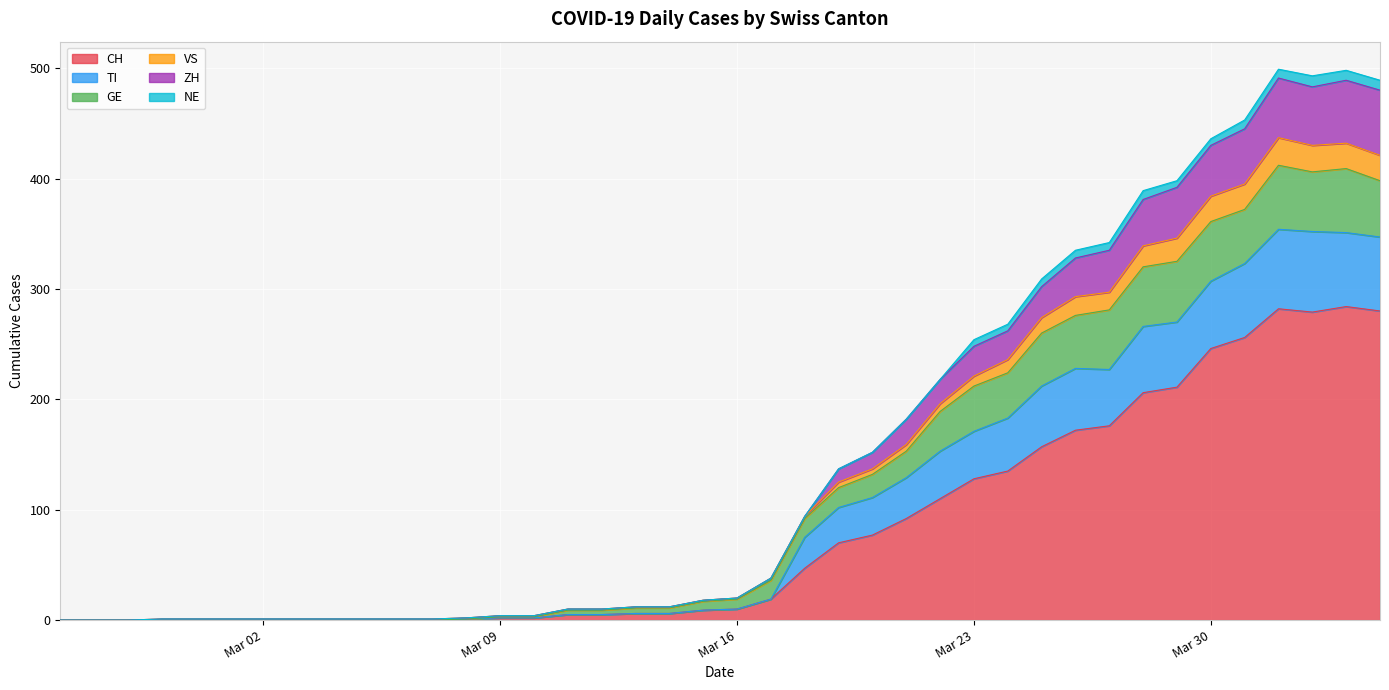

What is the maximum value for CH?

284